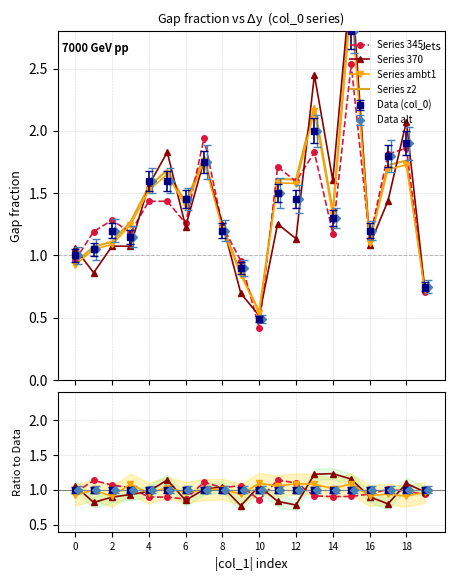

What is the difference between the highest and lowest values at 13?

0.6